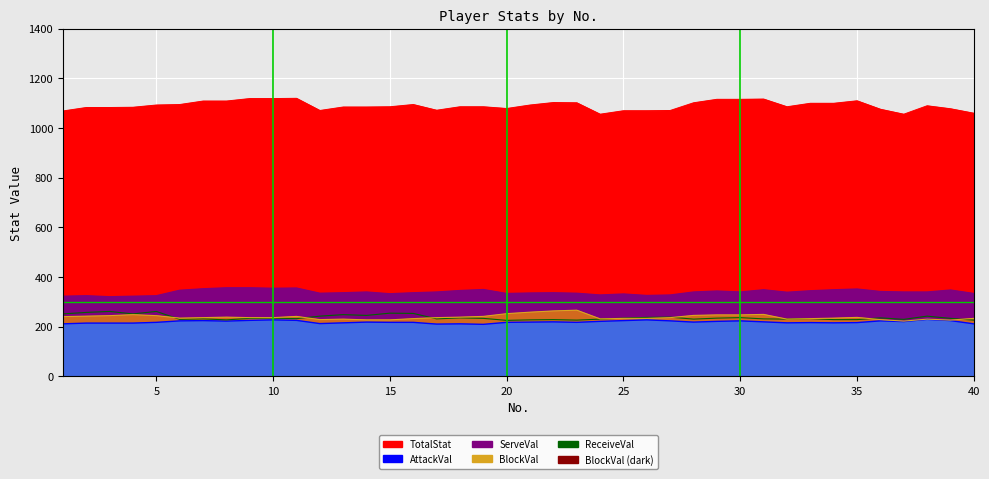

Which series has the largest total across all categories?

TotalStat